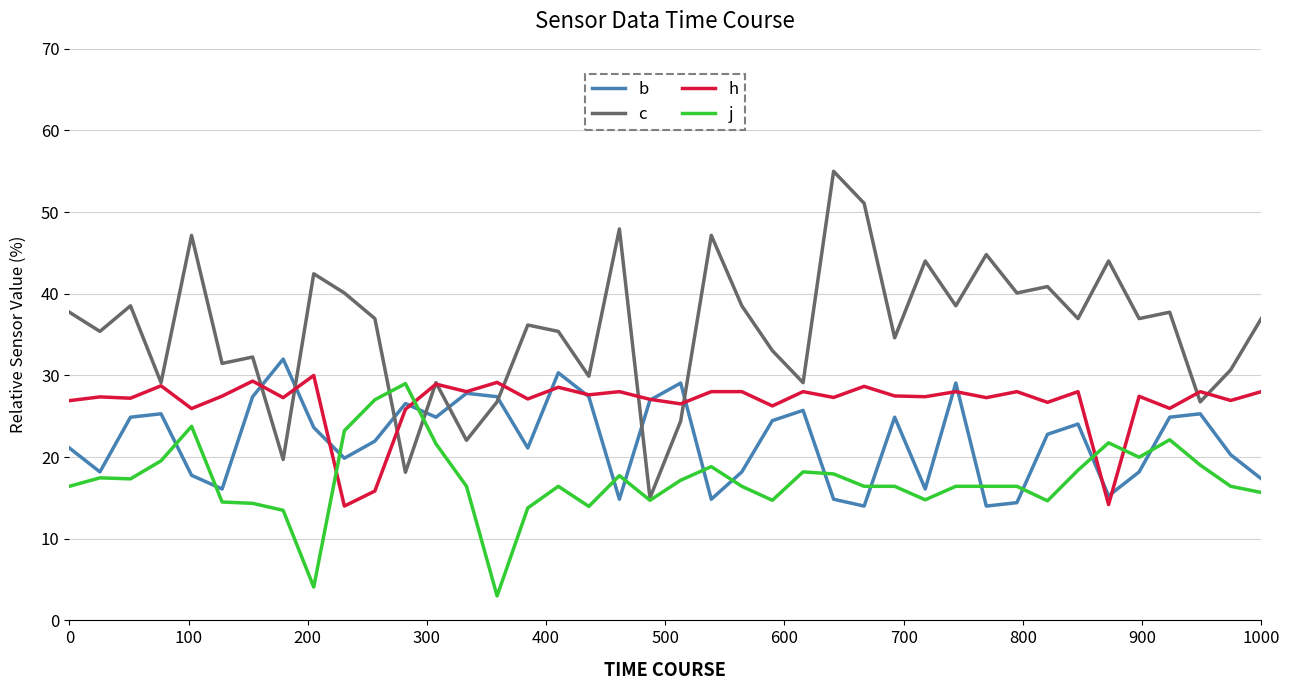

Rank the series by their average value, from highest to lowest.

c, h, b, j